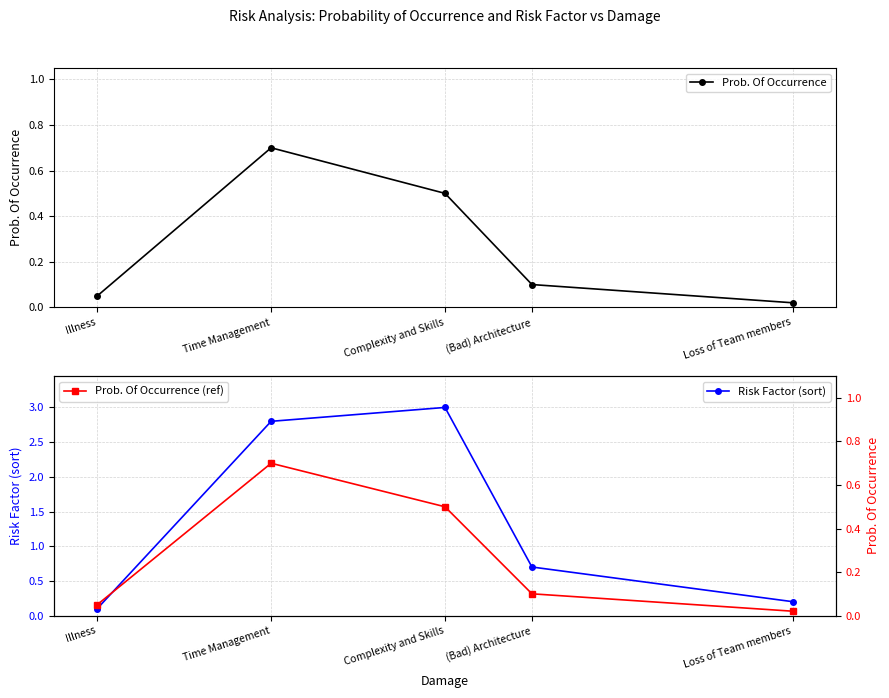

Reading left to right, what are all the values shown in this chart?

Prob. Of Occurrence: Illness=0.1	Time Management=0.7	Complexity and Skills=0.5	(Bad) Architecture=0.1	Loss of Team members=0.0
Risk Factor (sort): Illness=0.1	Time Management=2.8	Complexity and Skills=3.0	(Bad) Architecture=0.7	Loss of Team members=0.2
Prob. Of Occurrence (ref): Illness=0.1	Time Management=0.7	Complexity and Skills=0.5	(Bad) Architecture=0.1	Loss of Team members=0.0